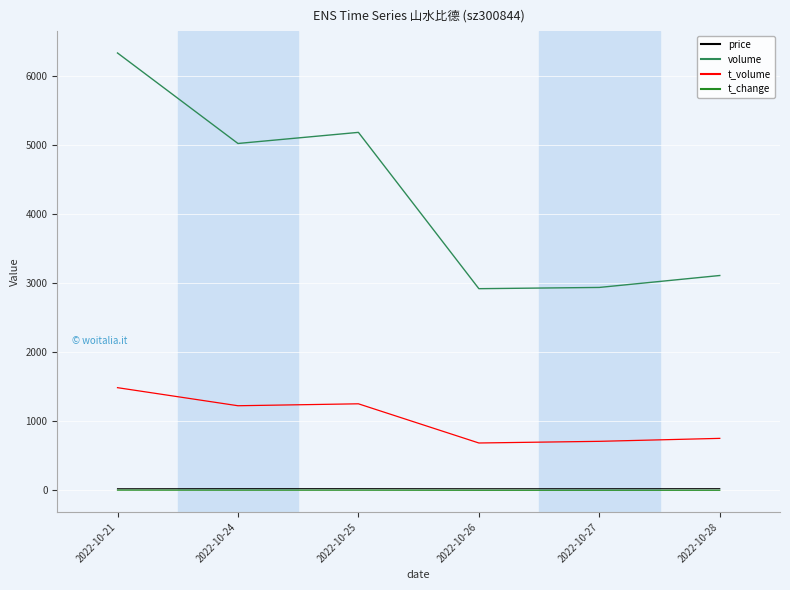

At which category is the sum across all series the highest?

2022-10-21